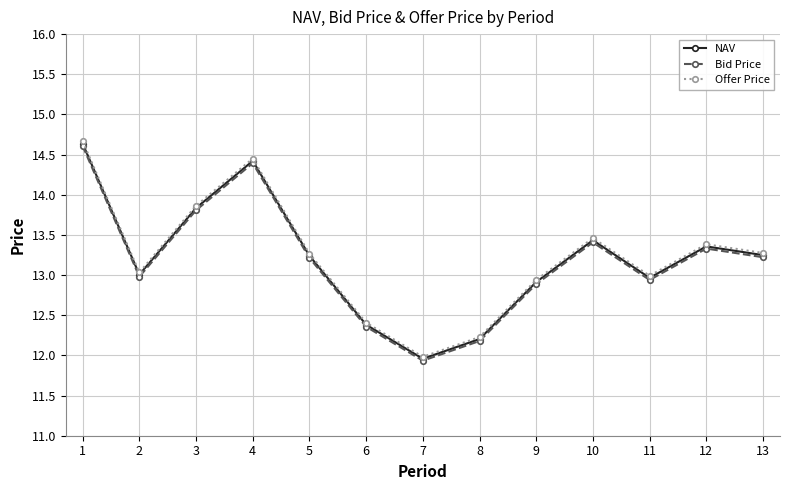

Which series has the widest spread of values?

Offer Price